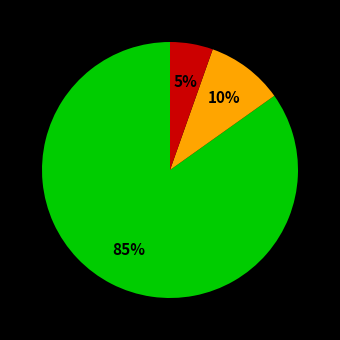

Count the number of slices in the pie.

3